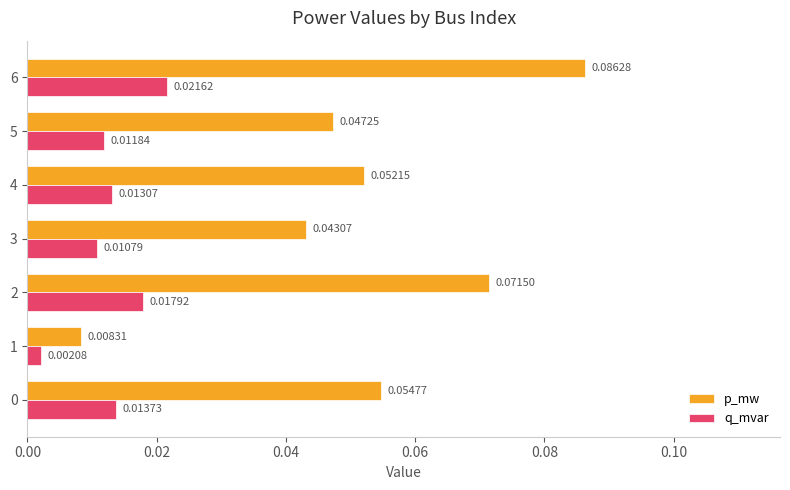

Between 2 and 4, which series saw the biggest shift?

p_mw